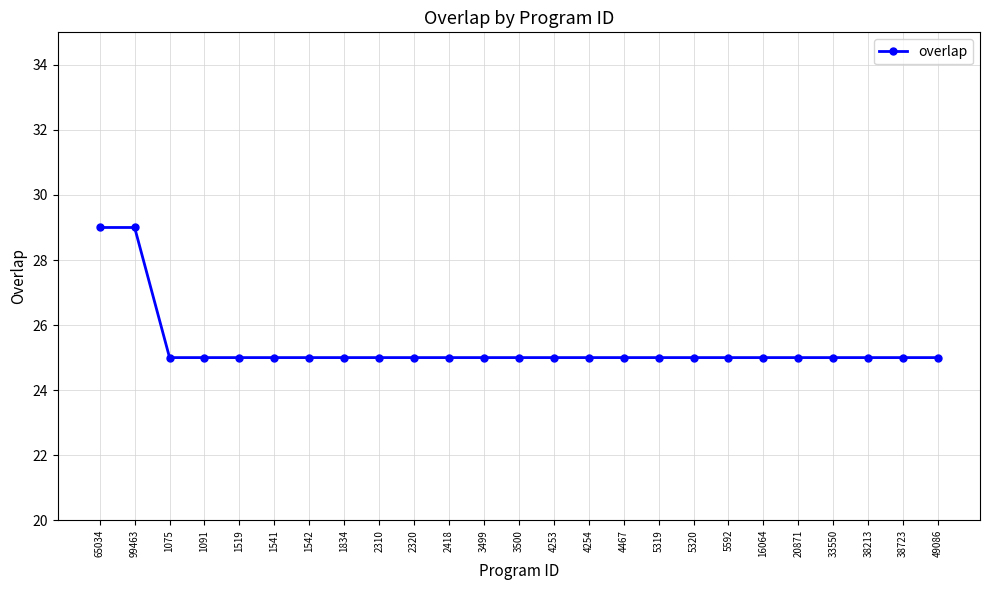

How many series are shown in this chart?

1